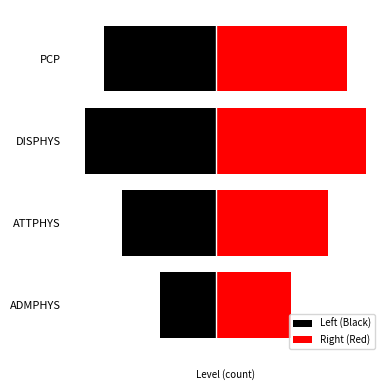

How many bars are there in total?

8